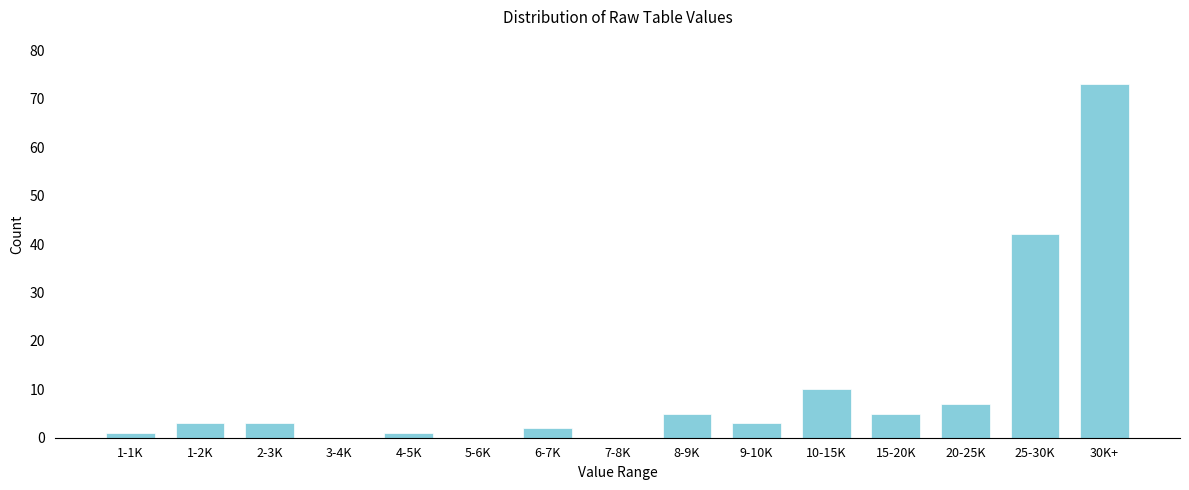

Reading right to left, extract all data points from this chart.

30K+=73	25-30K=42	20-25K=7	15-20K=5	10-15K=10	9-10K=3	8-9K=5	7-8K=0	6-7K=2	5-6K=0	4-5K=1	3-4K=0	2-3K=3	1-2K=3	1-1K=1